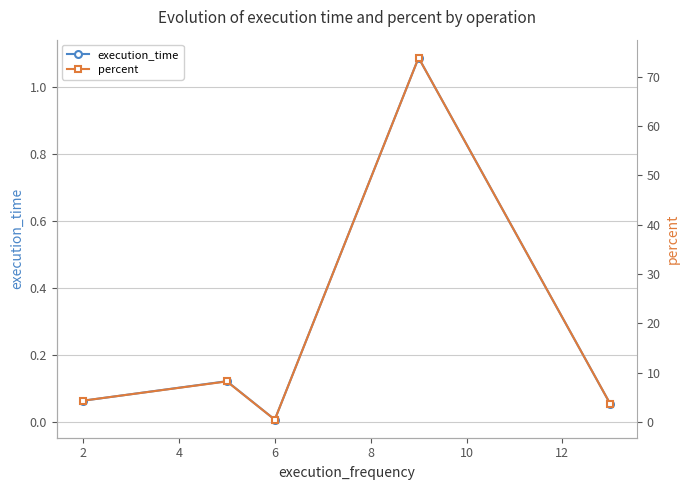

Rank the categories by percent value from lowest to highest.

4, 8, 0, 2, 6